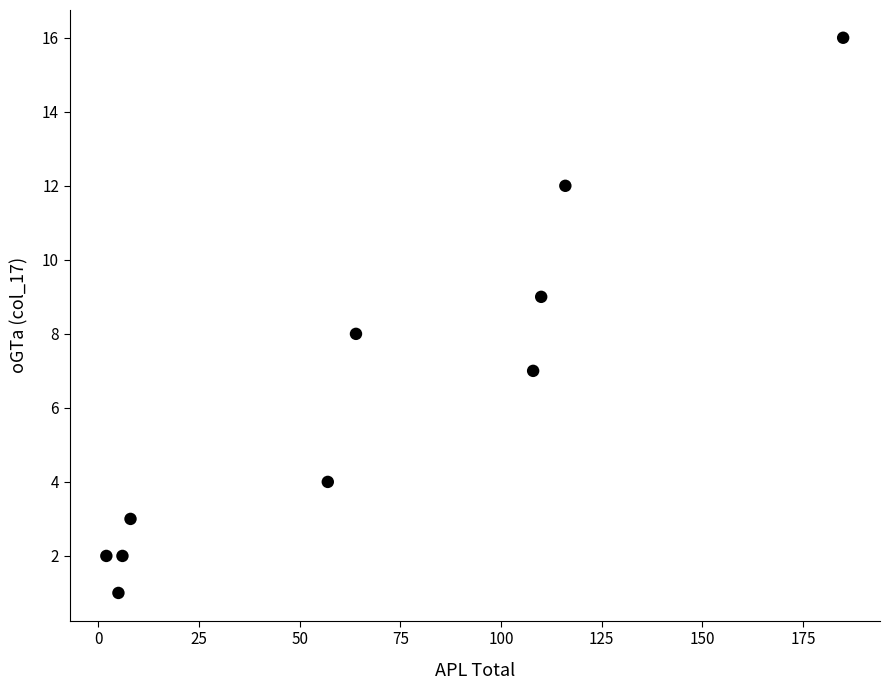

What is the average Y value?

6